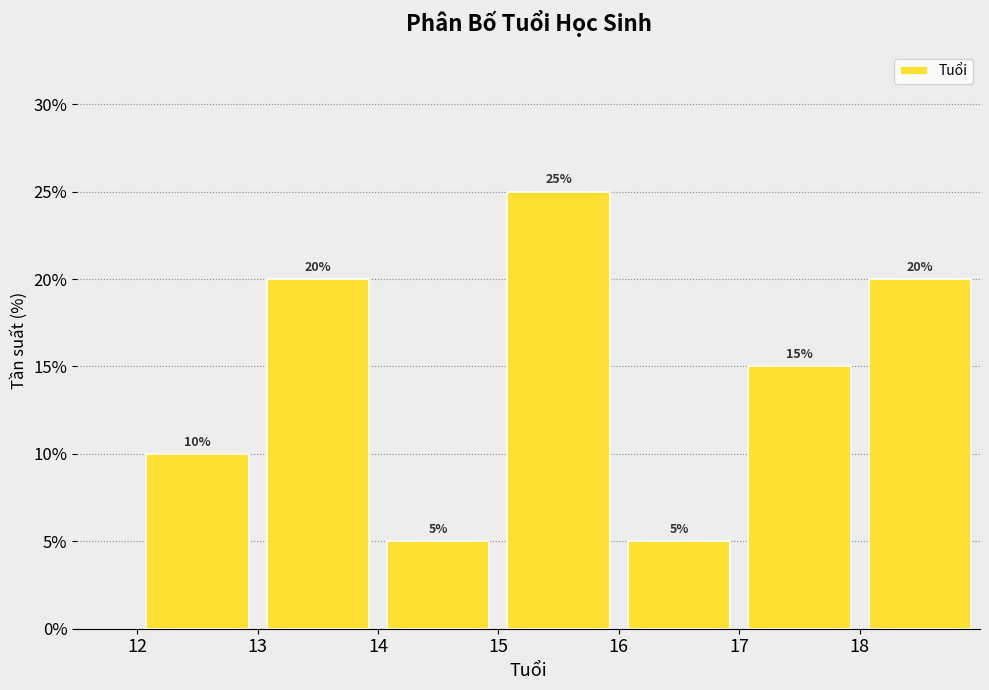

Which range on the x-axis has the tallest bar?

15 to 16